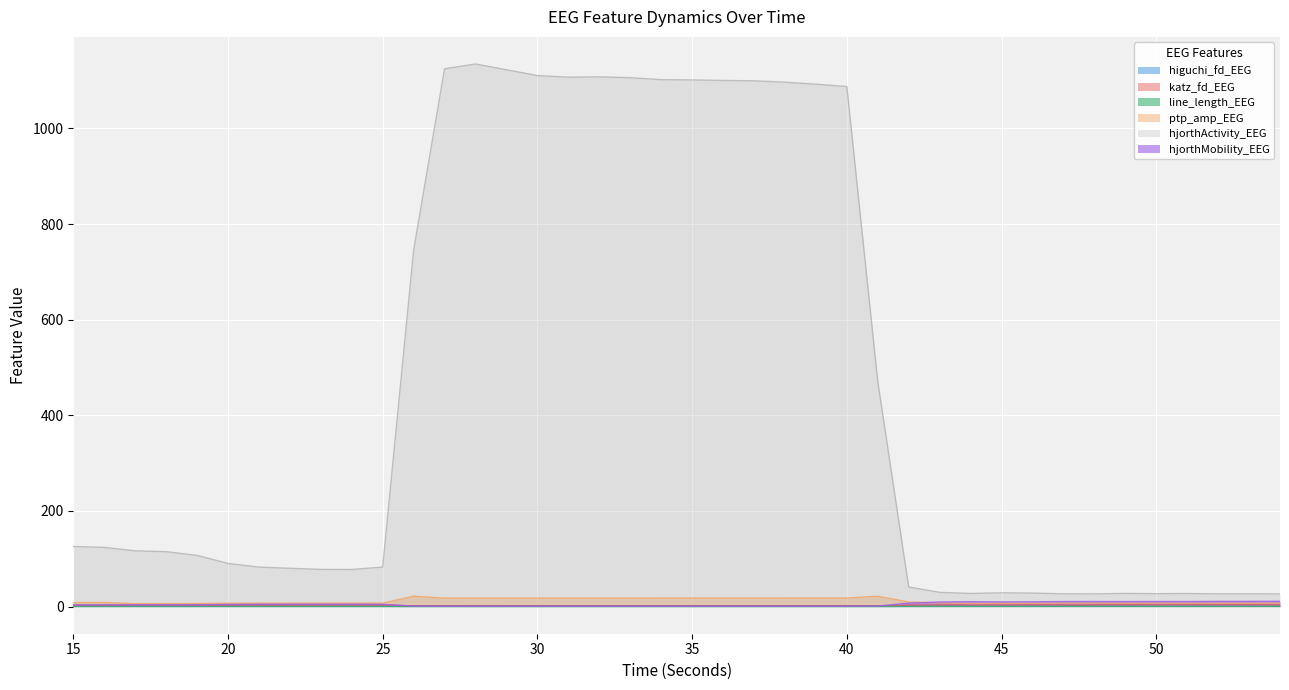

Does the chart display data point markers on the line(s)?

No